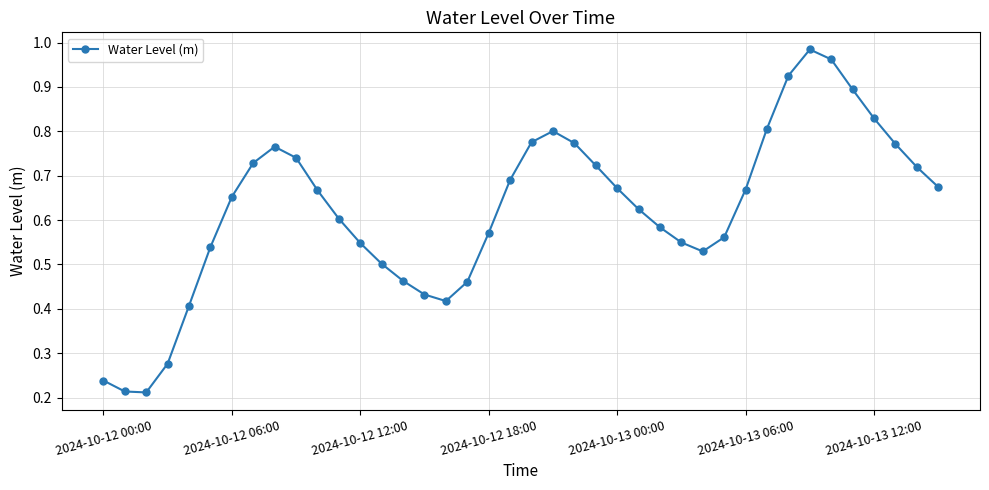

True or false: the data has more than 2 interior local peaks.

True